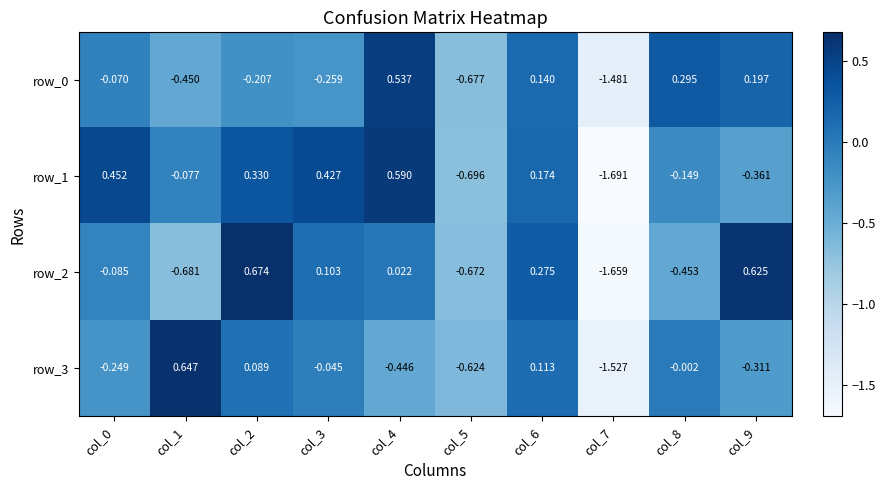

Is the value of row_1 at col_3 greater than the value of row_3 at col_6?

Yes